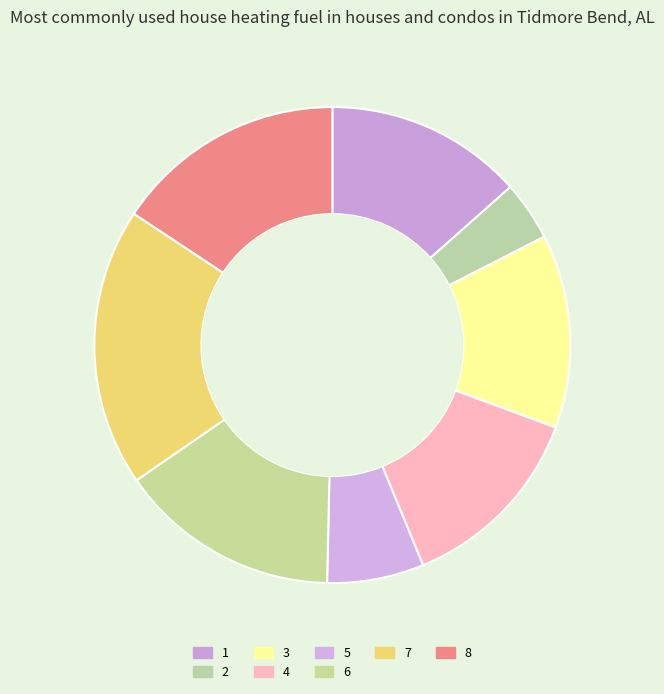

To the nearest percent, what is the difference between the 6 and 3 slice percentages?

2%